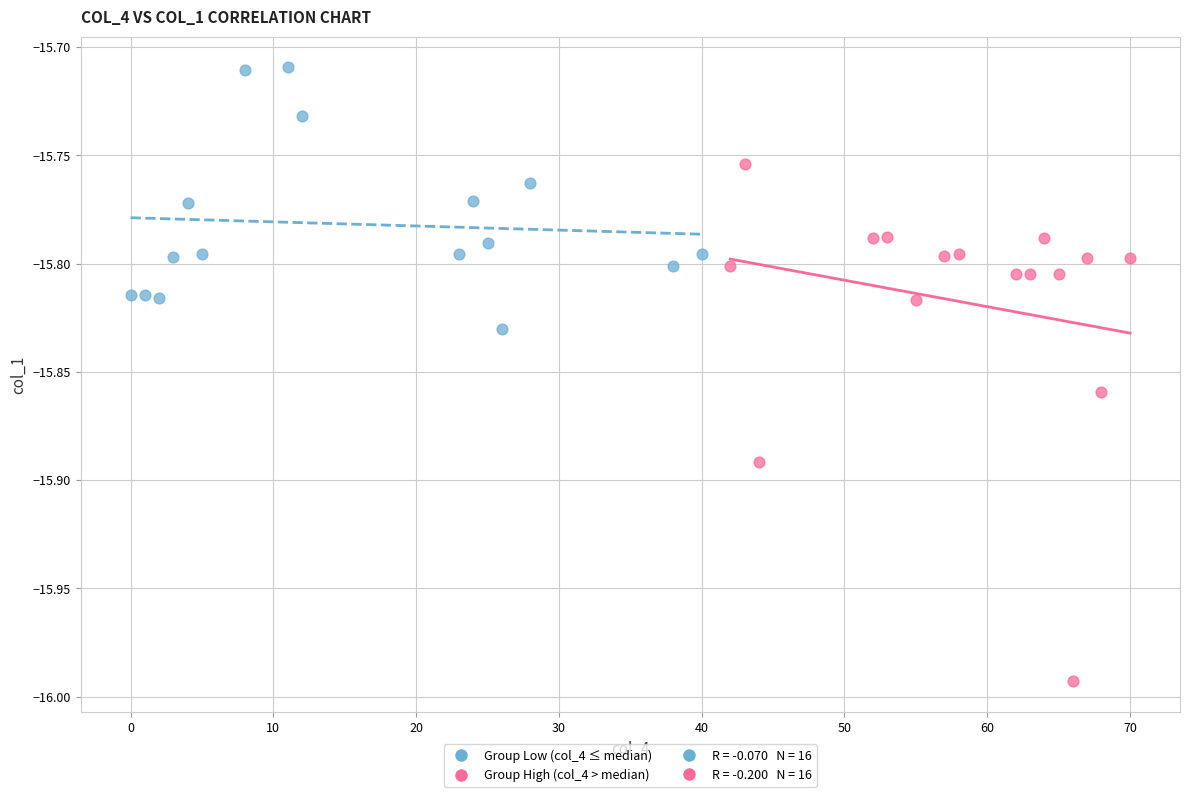

Which series contains the lowest Y value?

Group High (col_4 > median)